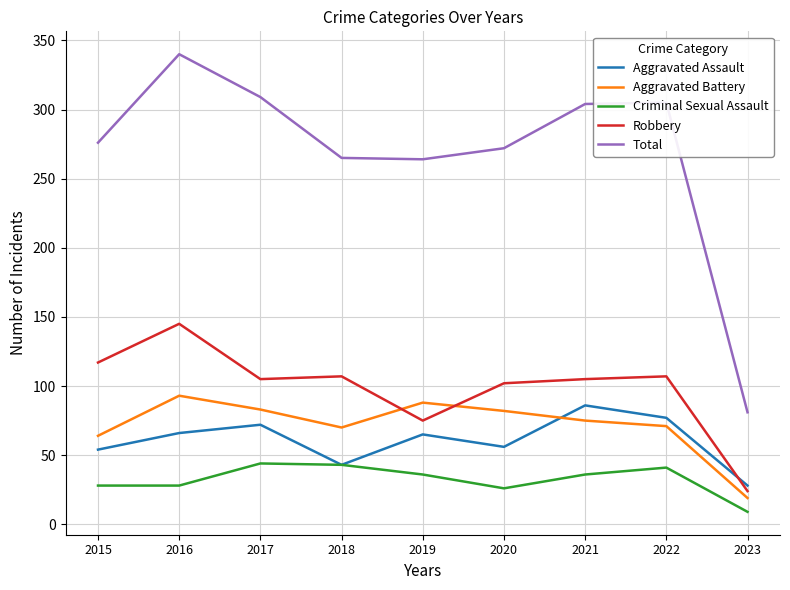

At how many categories does at least one series exceed 39?

9